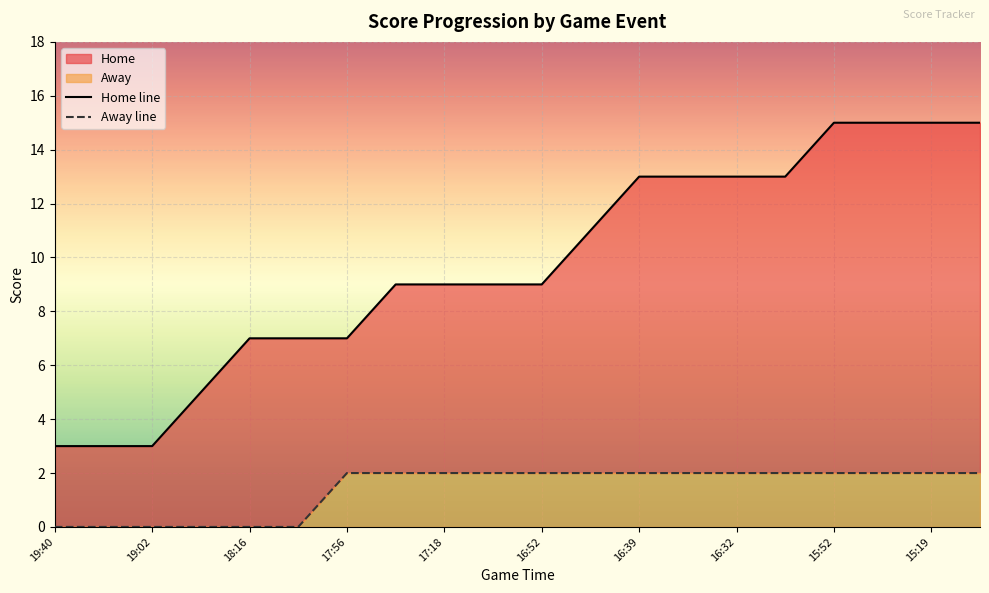

Is it true that Away line equals 1 at 17?

False